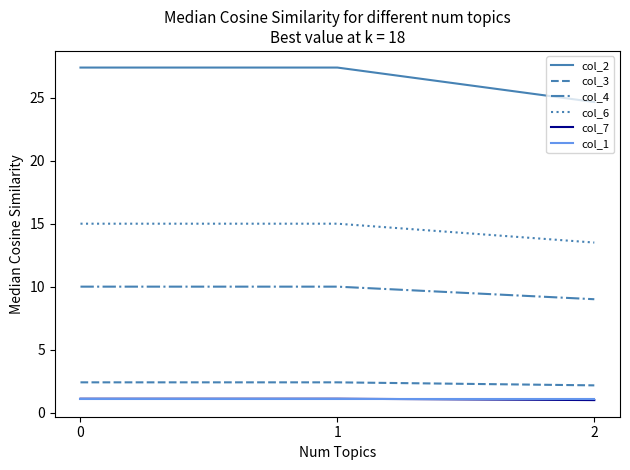

What is the lowest value of the col_1 series?

1.1